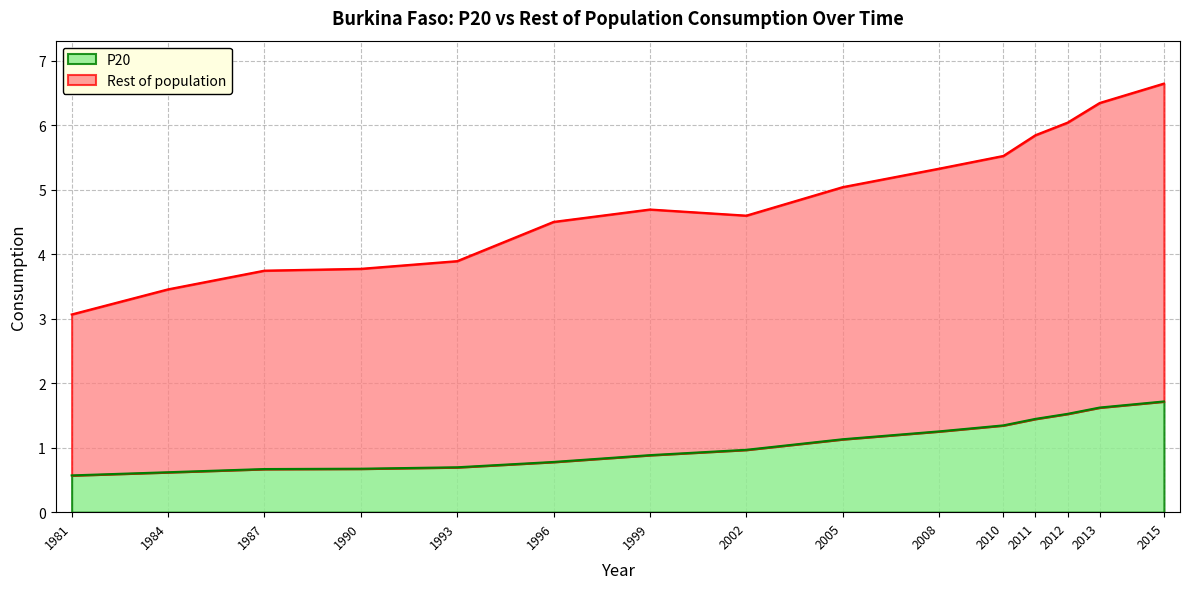

The value of P20 at 2002 is 1.0. True or false?

True